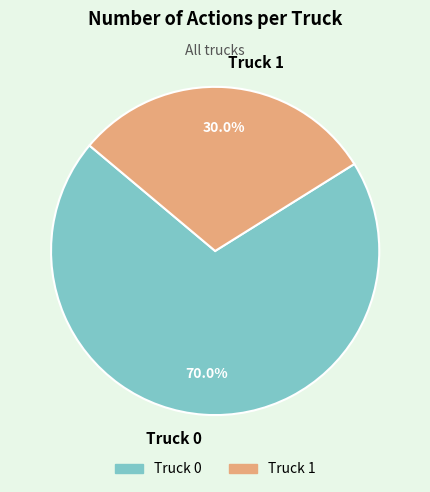

To the nearest percent, what portion does Truck 0 represent?

70%